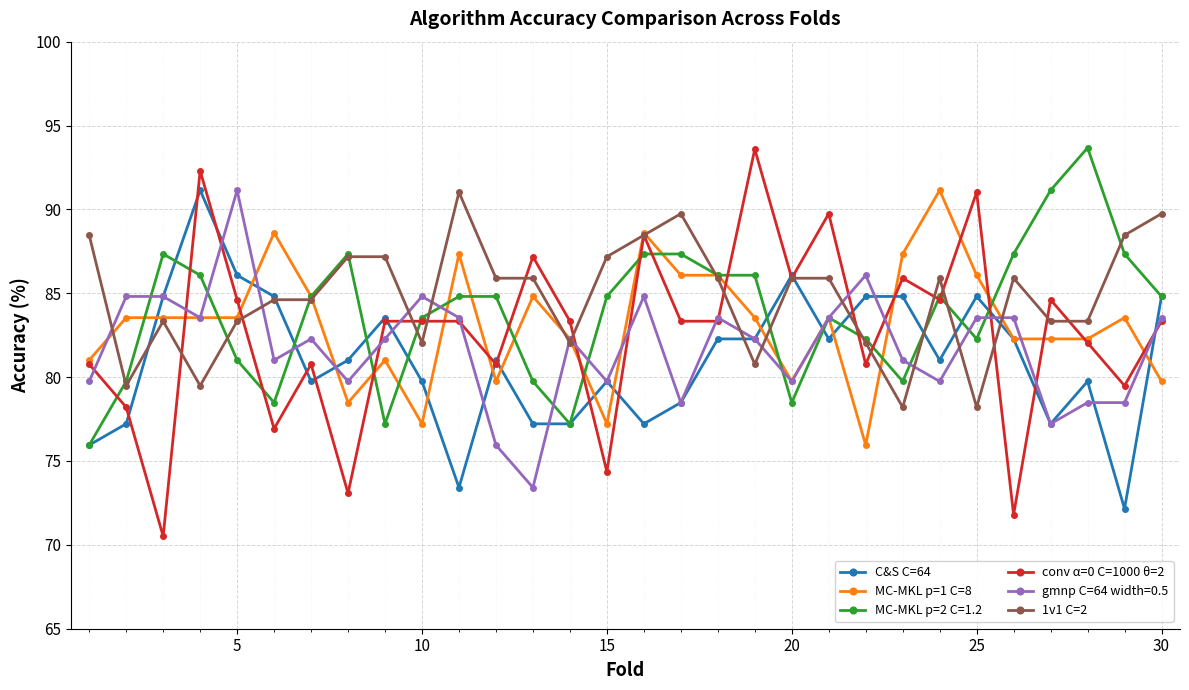

Which series ends up on top after the final intersection of 1v1 C=2 and MC-MKL p=1 C=8?

1v1 C=2